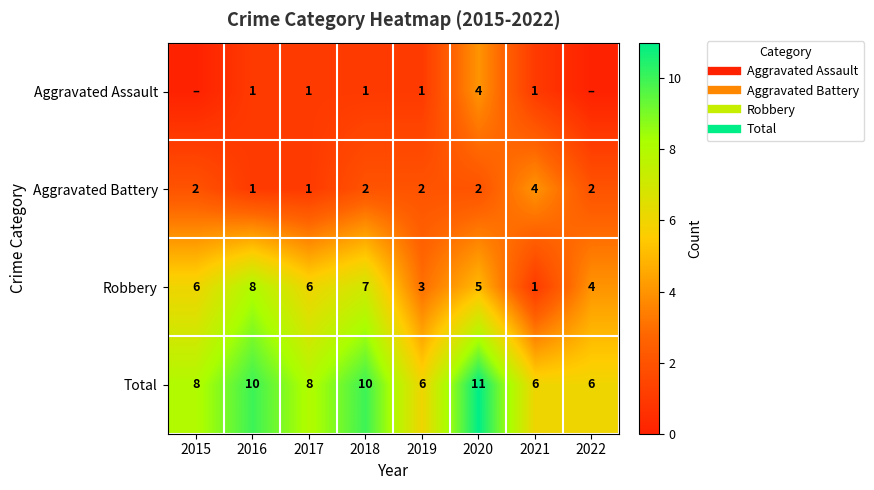

Is the value of Aggravated Assault at 2017 greater than the value of Aggravated Battery at 2016?

No